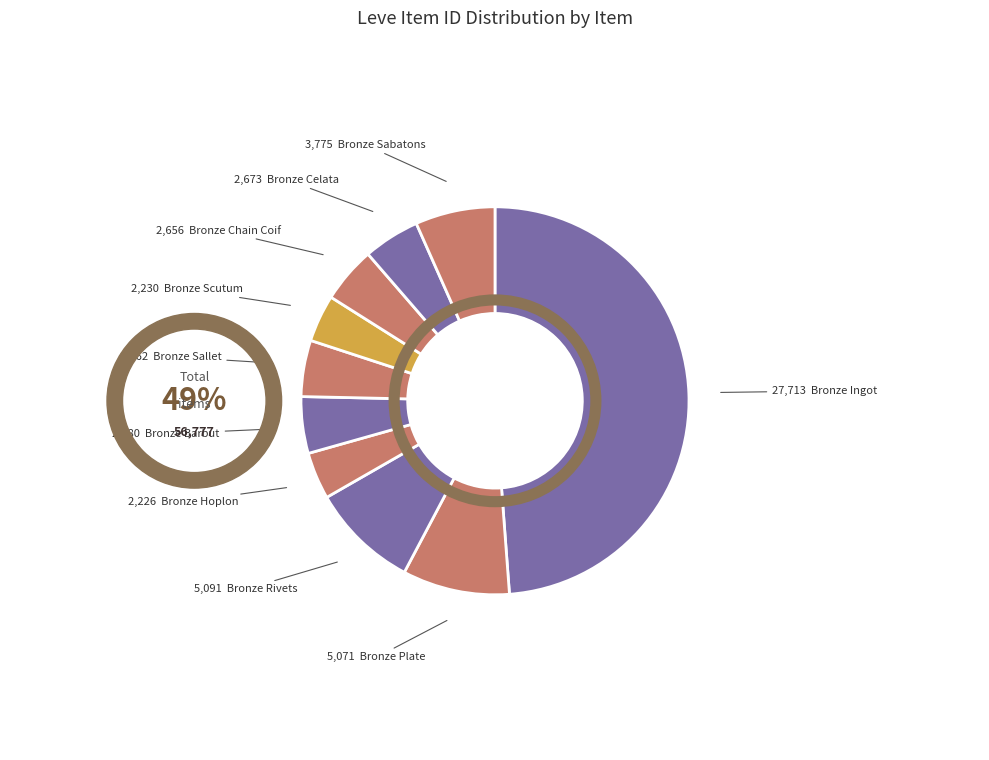

To the nearest percent, what portion does Bronze Chain Coif represent?

5%